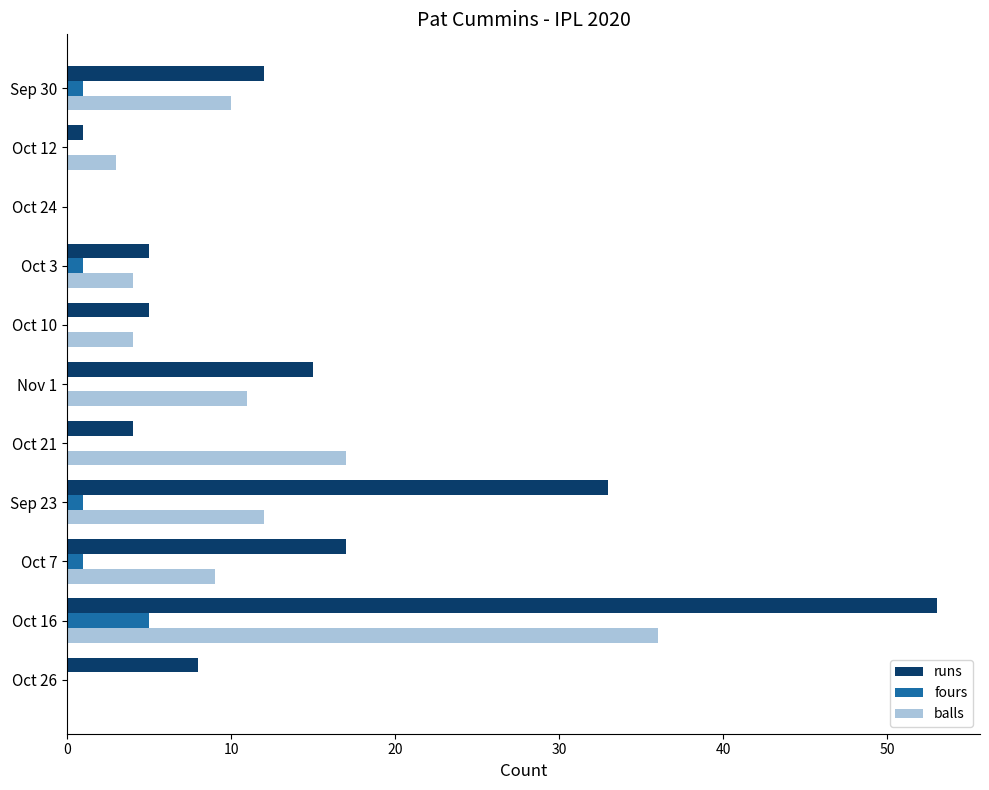

At which category is the sum across all series the highest?

Oct 16